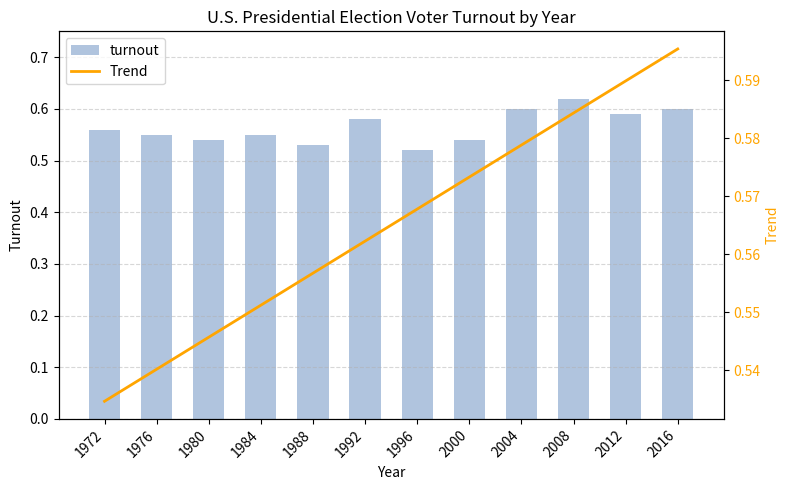

At which category is the sum across all series the highest?

2008